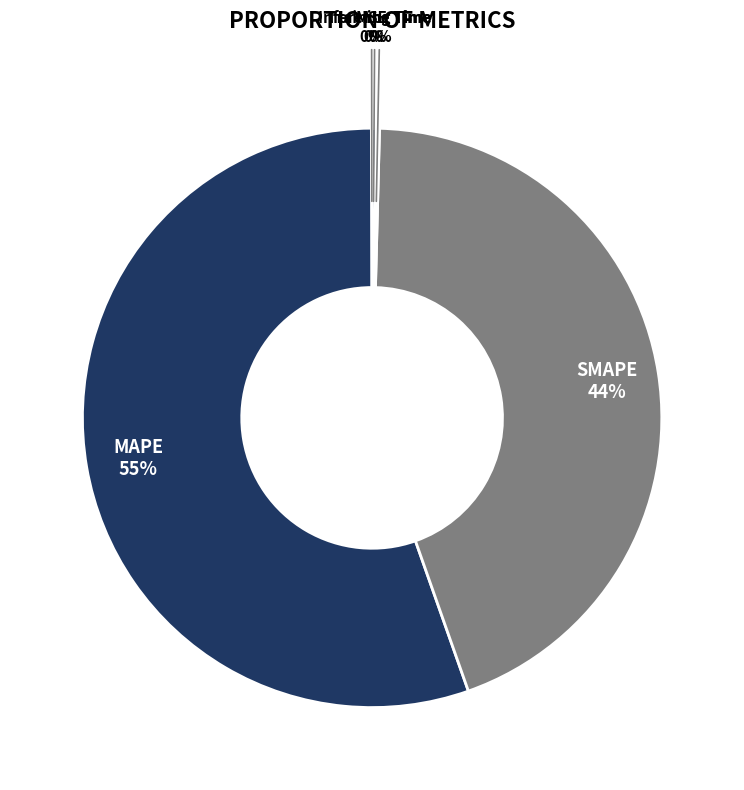

True or false: SMAPE accounts for 44% of the total.

True